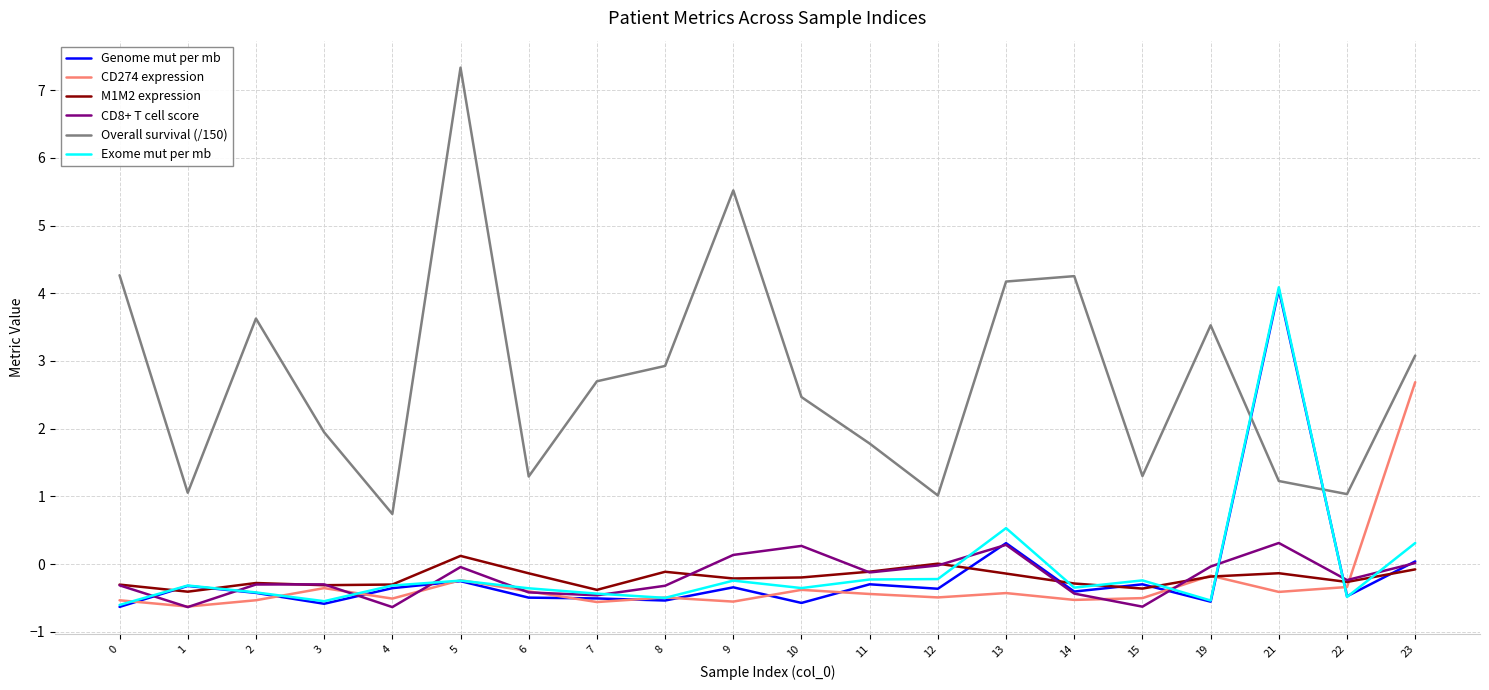

Between 12 and 21, which series saw the biggest shift?

Genome mut per mb